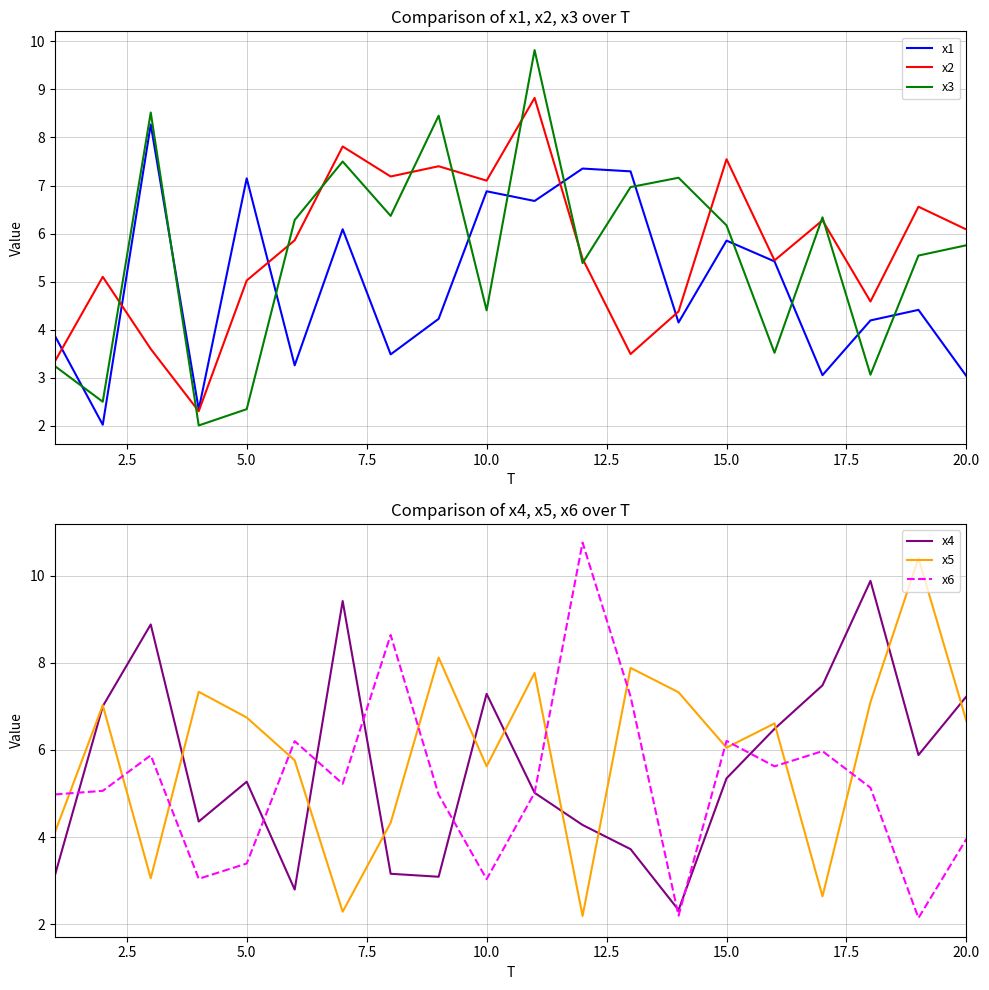

True or false: x6 and x5 cross at least once.

True